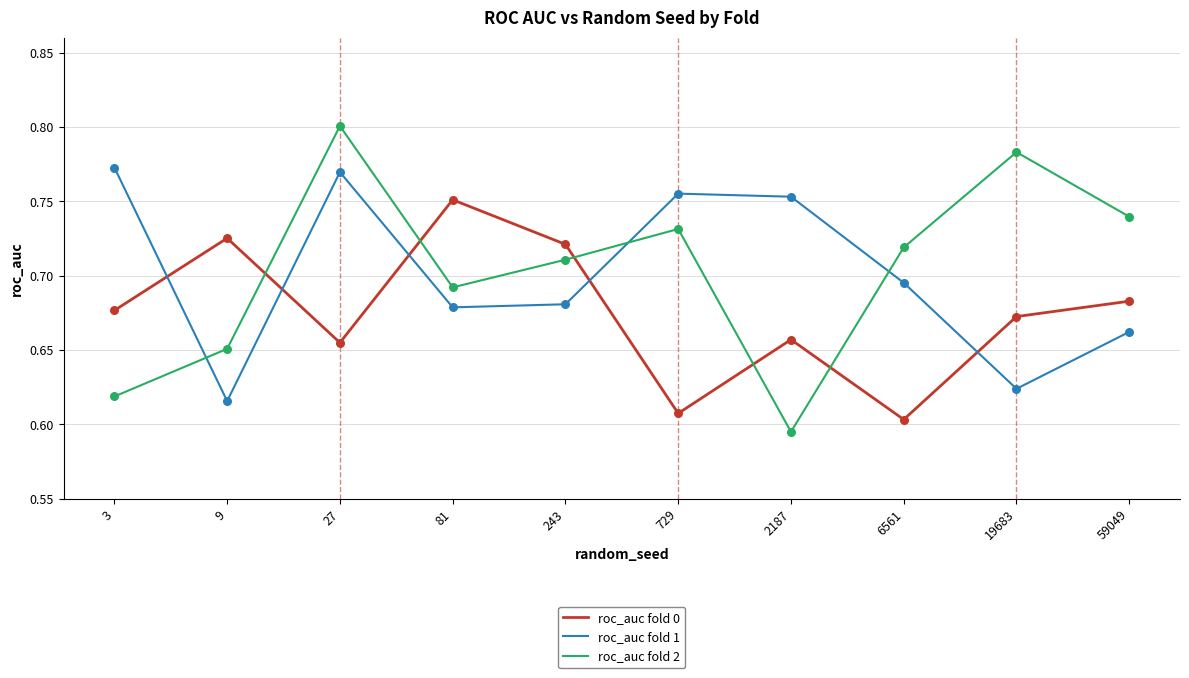

What are all the series names shown in the legend?

roc_auc fold 0, roc_auc fold 1, roc_auc fold 2